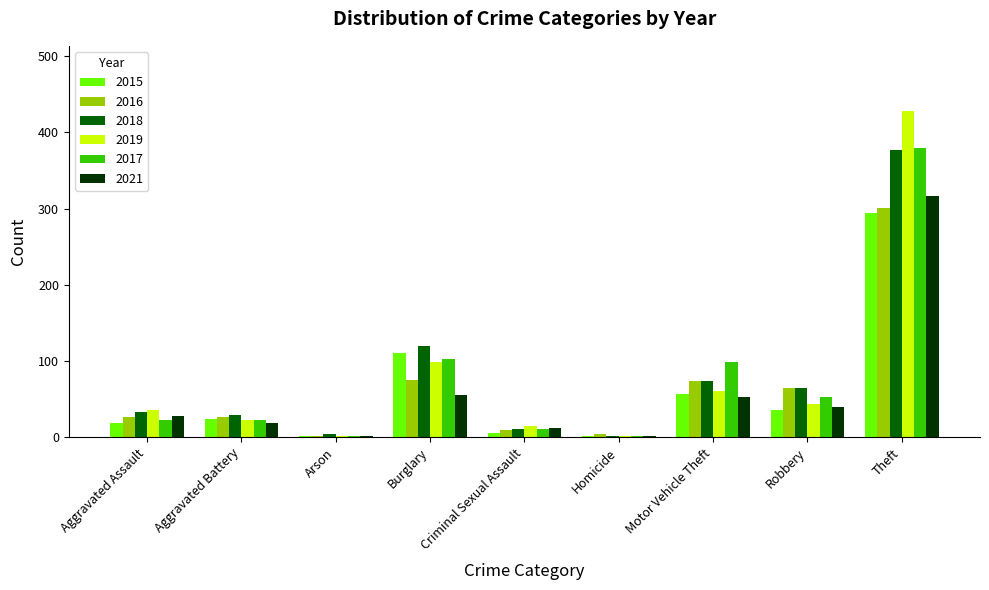

True or false: 2019 has a value of 22 at Aggravated Battery.

True